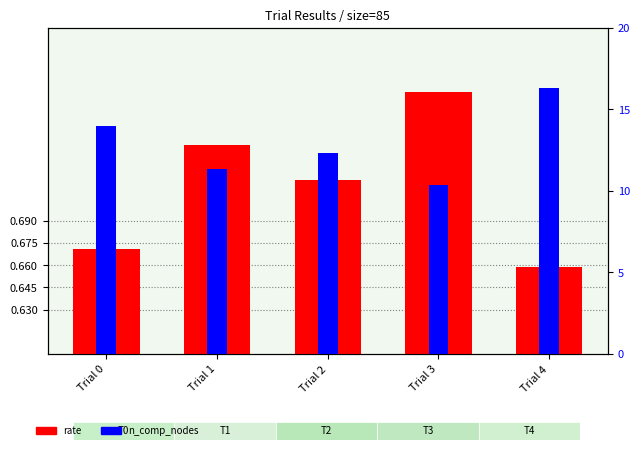

The n_comp_nodes series shows 28.8 at Trial 4. True or false?

False